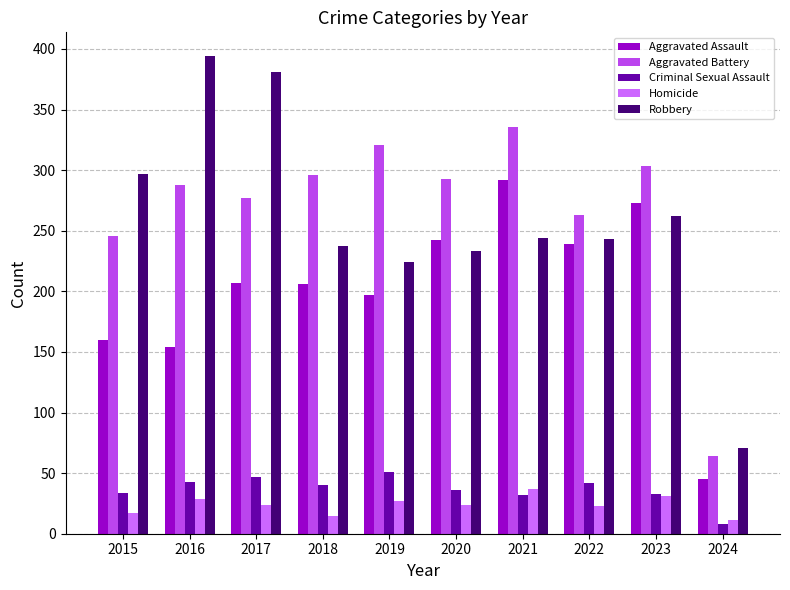

The Aggravated Assault series shows 57 at 2018. True or false?

False